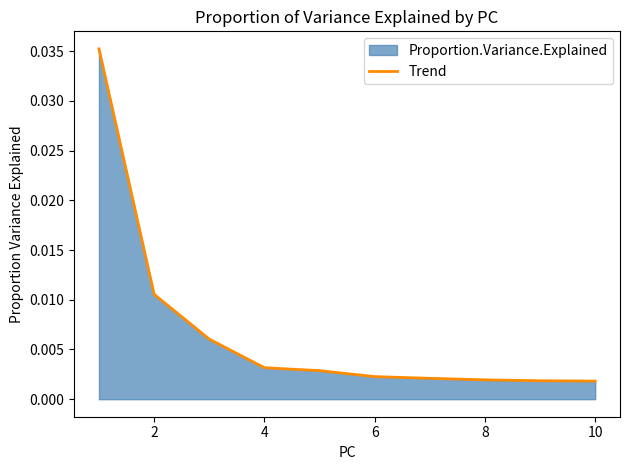

Between 10 and 4, which is larger?

4